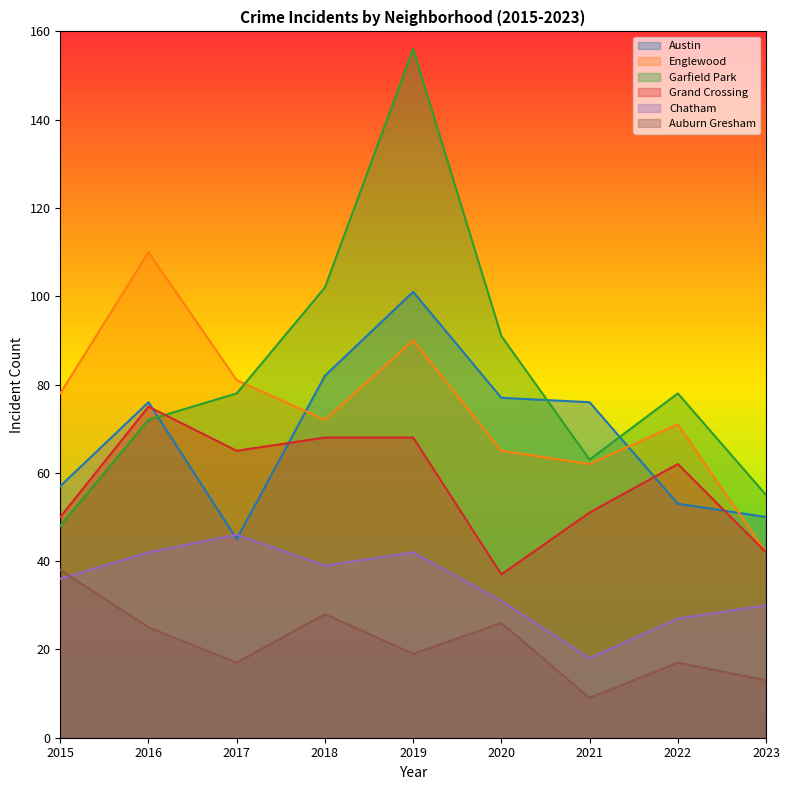

At which category does the chart reach its peak across all series?

2019